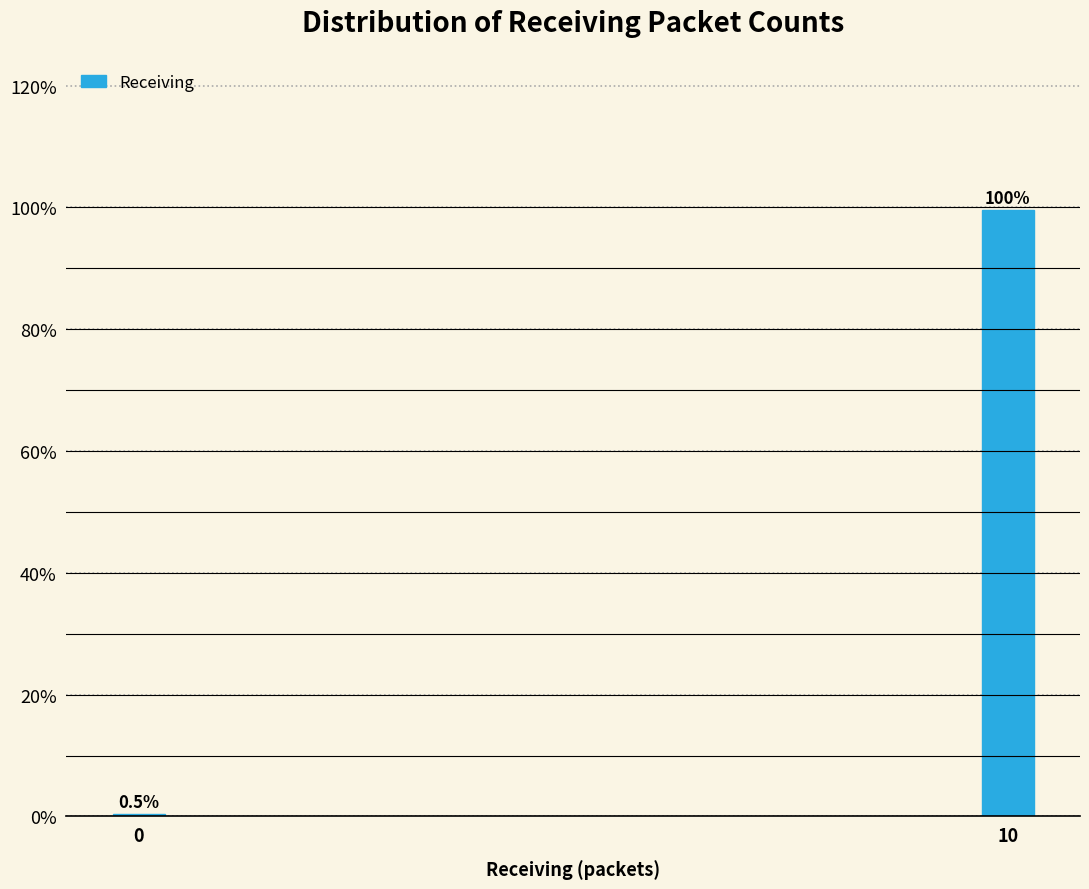

Reading right to left, extract all data points from this chart.

10=99.5	0=0.5